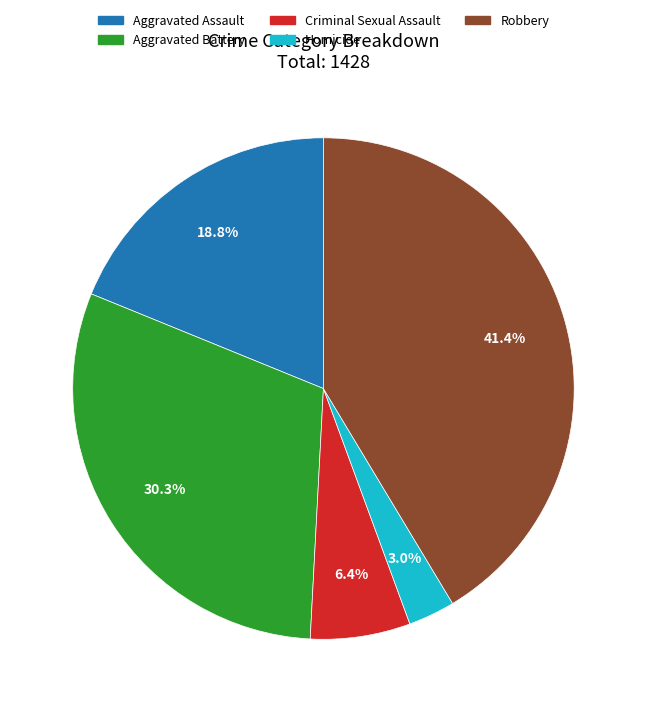

The Homicide slice represents 3% of the pie. True or false?

True